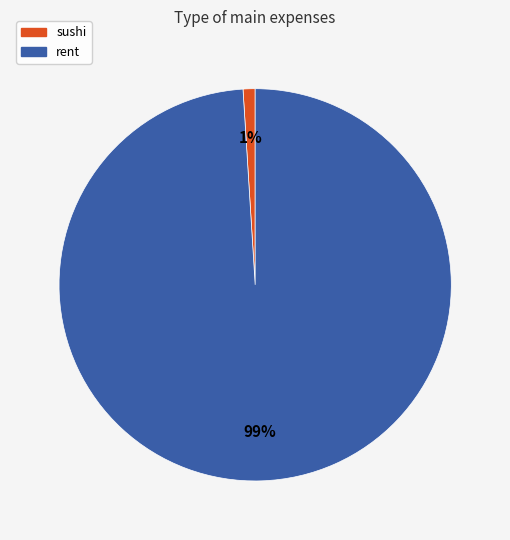

To the nearest percent, what is the difference between the largest and smallest slice percentages?

98%